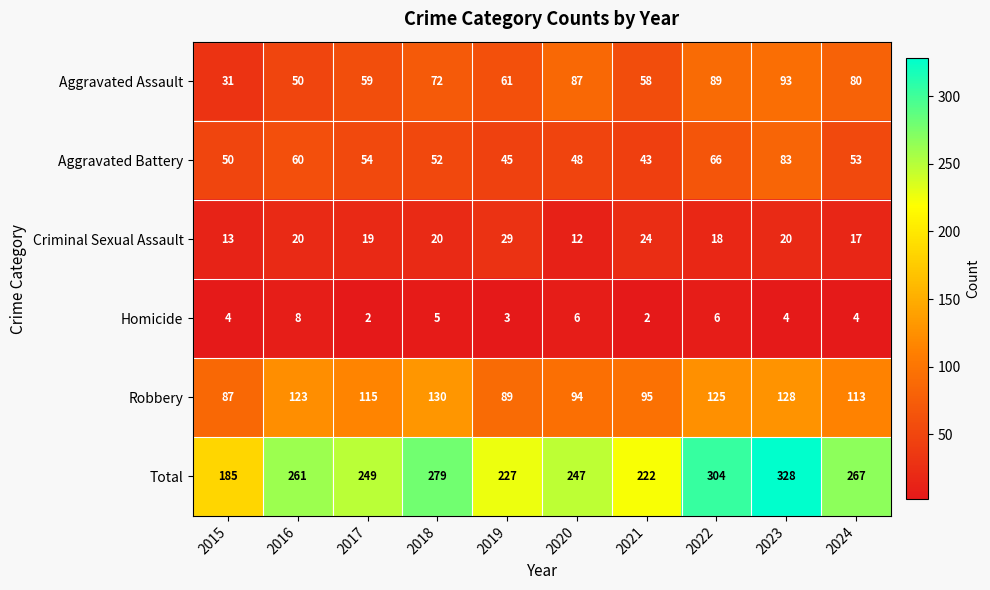

What is the difference between the highest and lowest values at 2017?

247